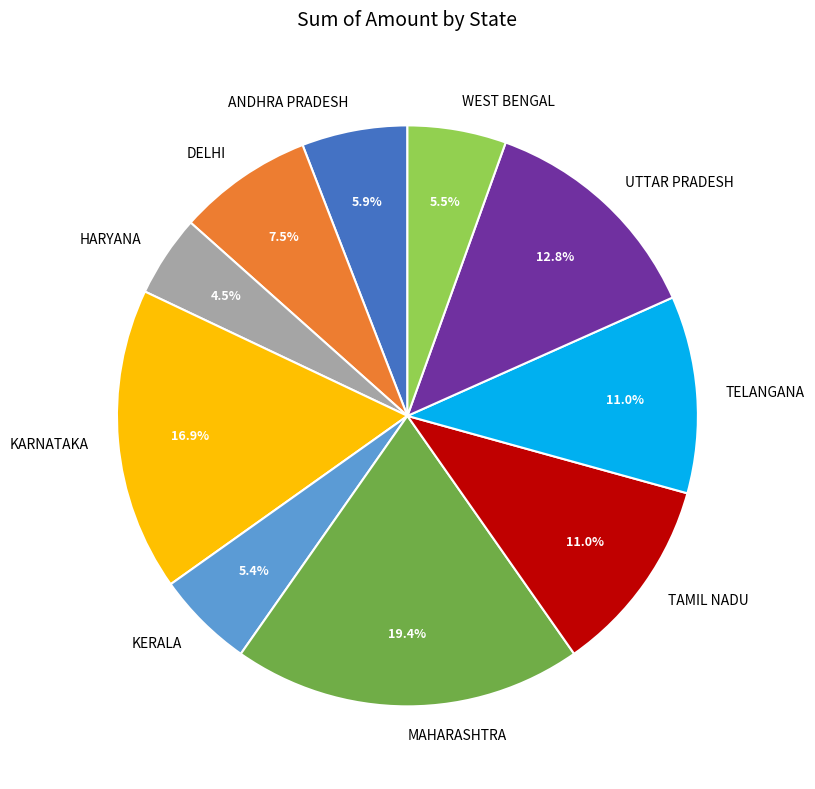

How many slices are in this pie chart?

10